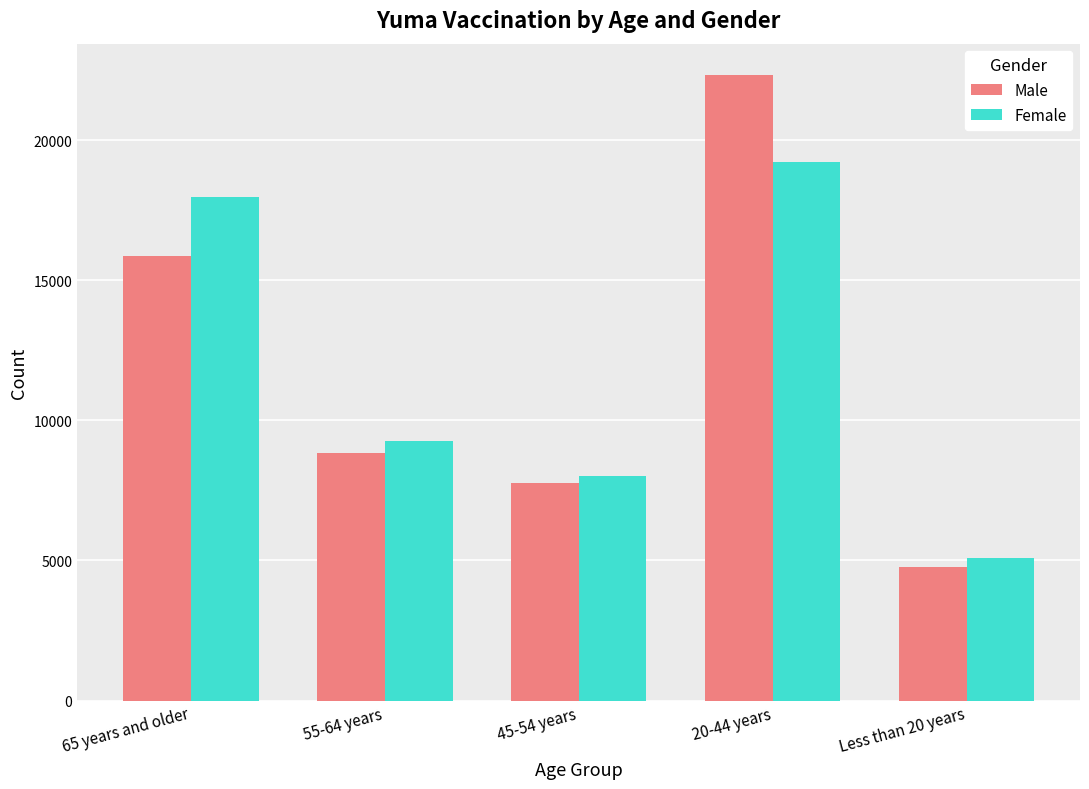

What position from the right is 45-54 years?

3